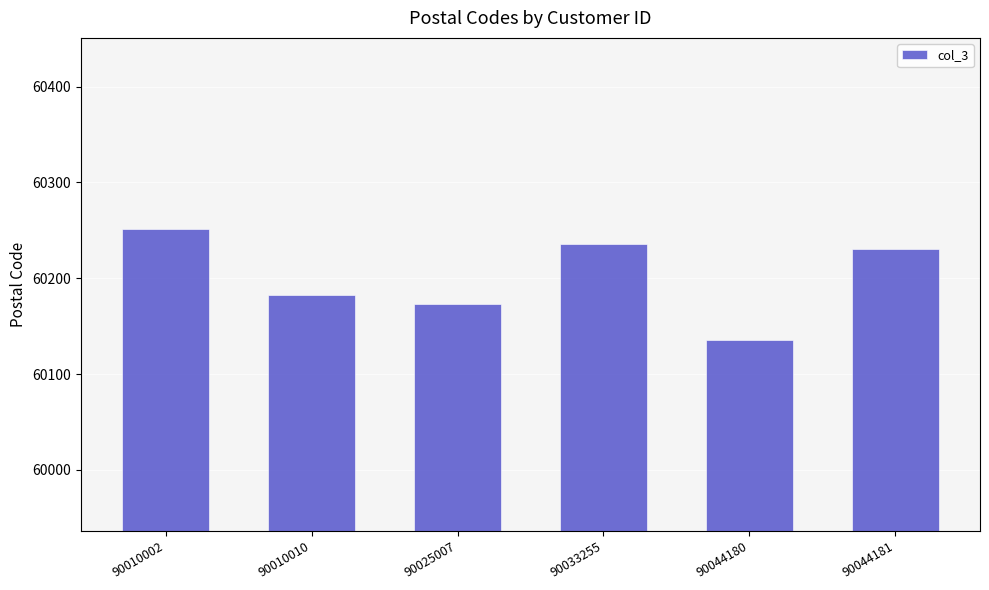

What is the difference between the values at 90010002 and 90033255?

15